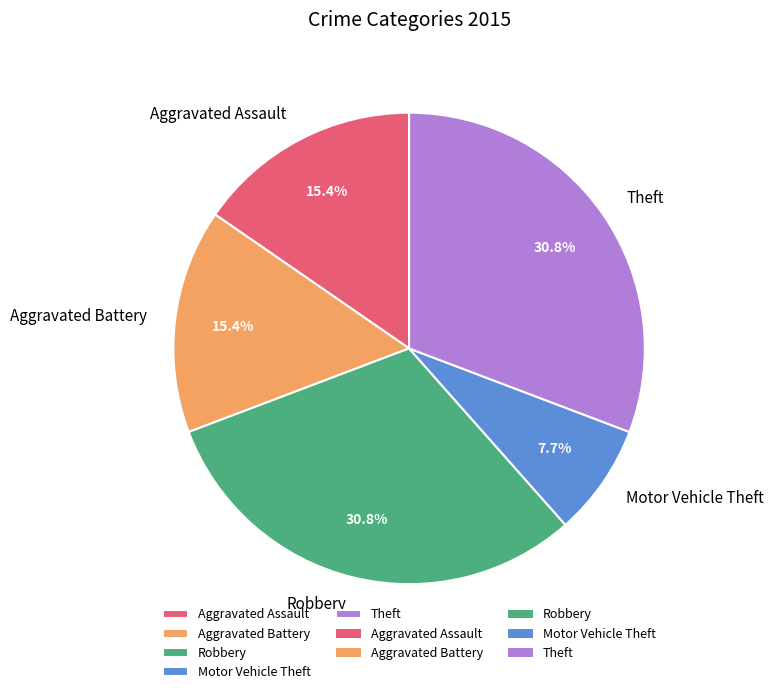

What is the ratio of the value at Aggravated Battery to the value at Aggravated Assault?

1.0